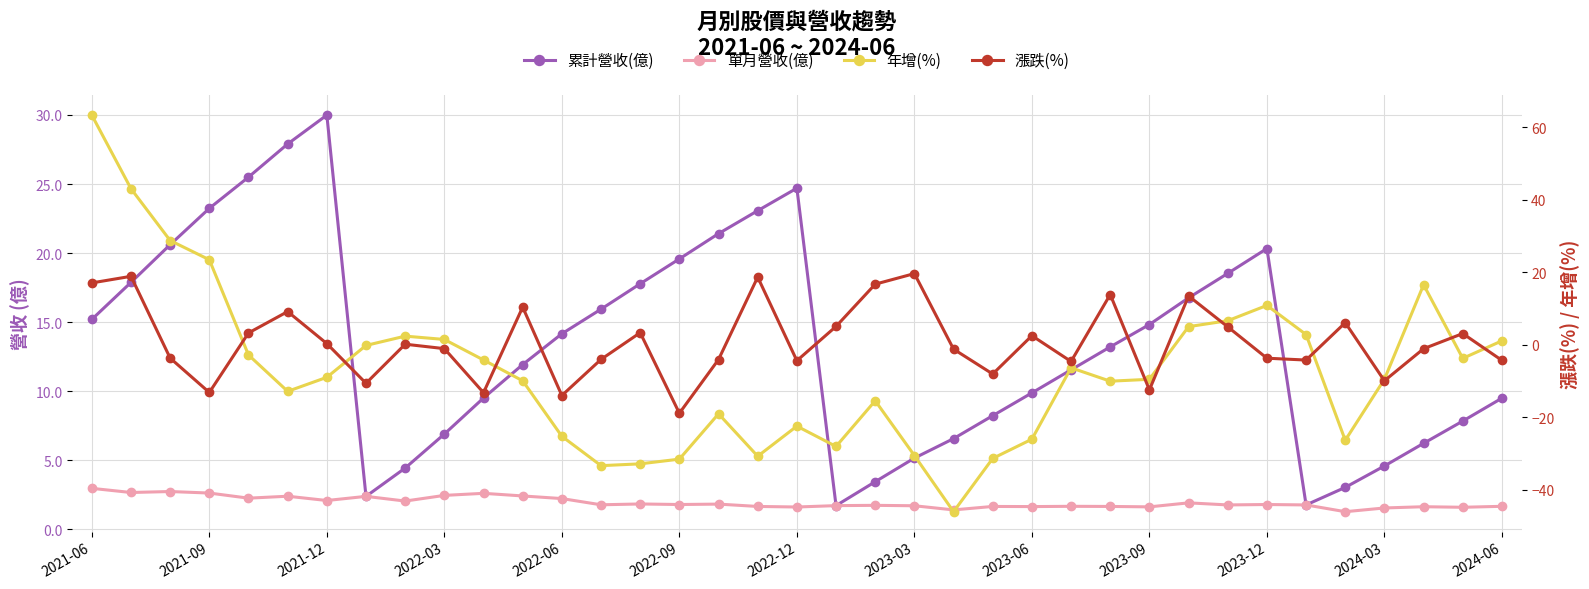

Where does the 漲跌(%) series first go above -1?

2021-06